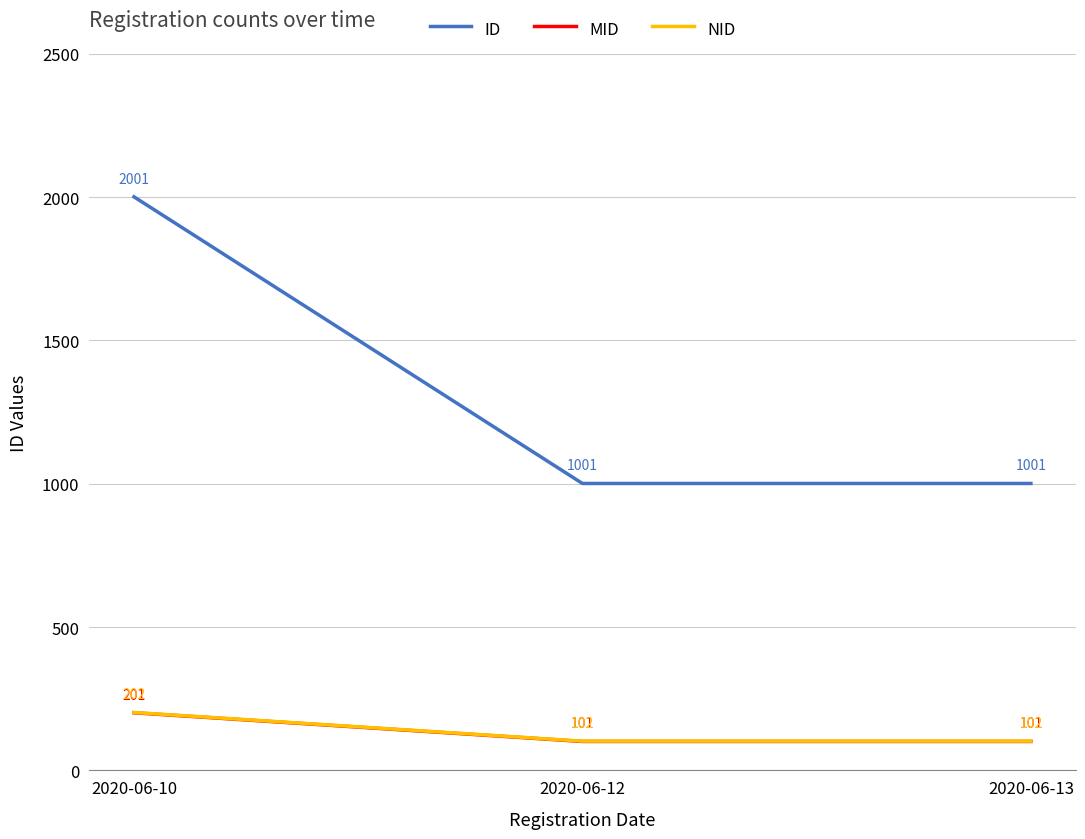

Read the MID value at 2020-06-12, to the nearest 5.

100